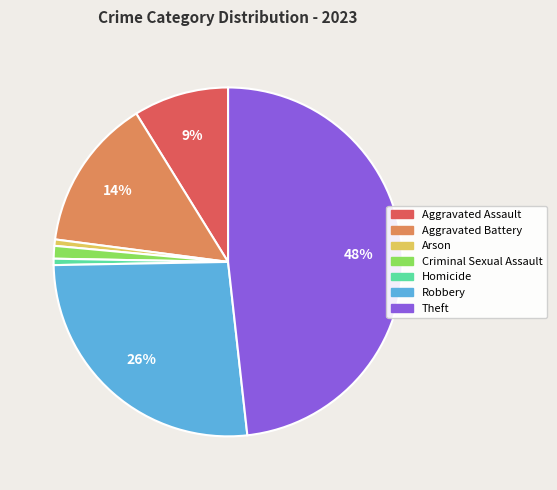

To the nearest percent, what percentage of the pie is Aggravated Assault?

9%